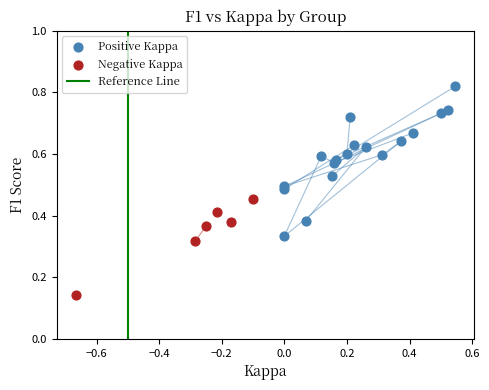

Which series has the largest Y range (max minus min)?

Positive Kappa